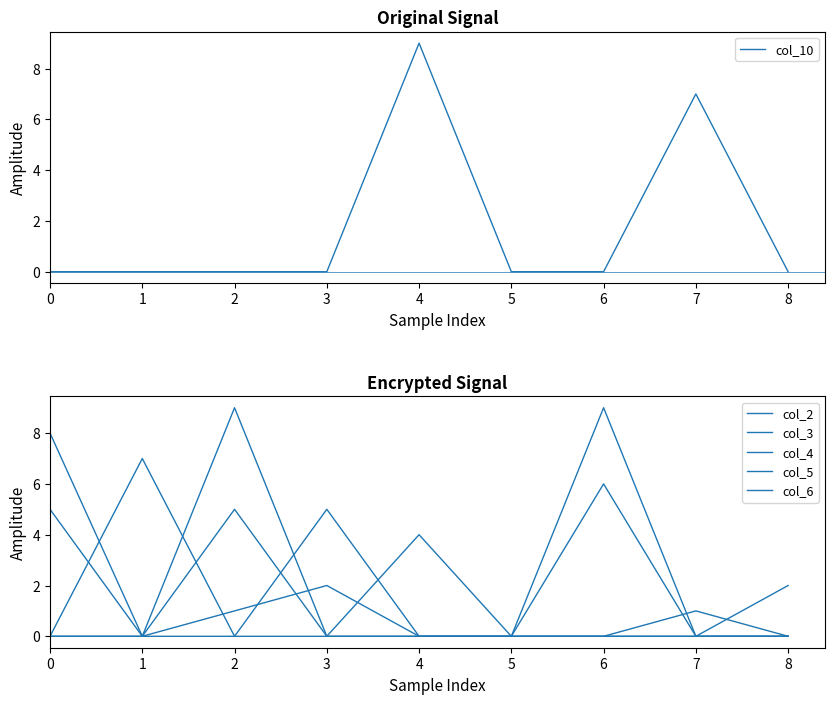

Is the value of col_2 at 0 greater than the value of col_10 at 0?

No